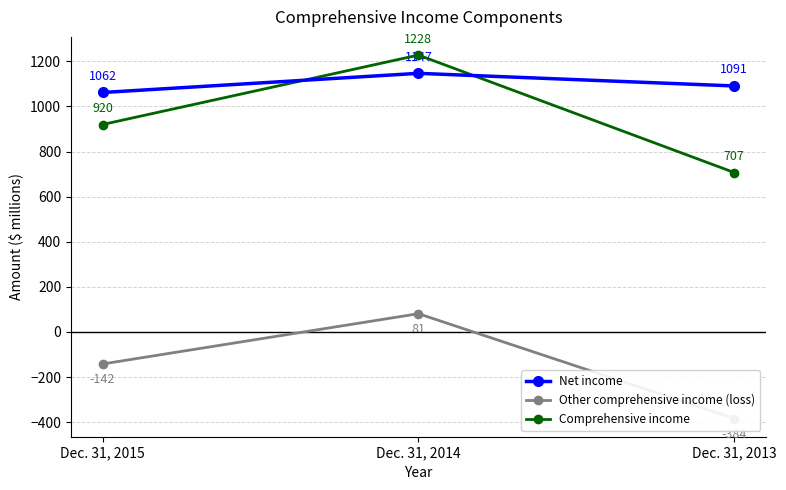

What is the sum of the Other comprehensive income (loss) values at Dec. 31, 2015 and Dec. 31, 2013?

-526